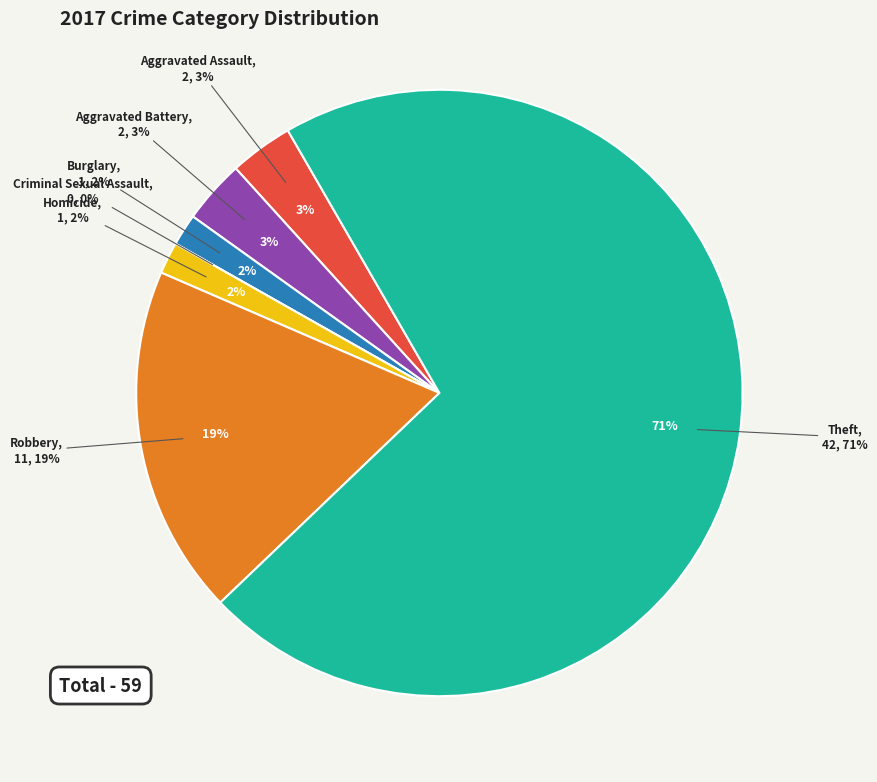

What is the smallest slice in the pie chart?

Criminal Sexual Assault